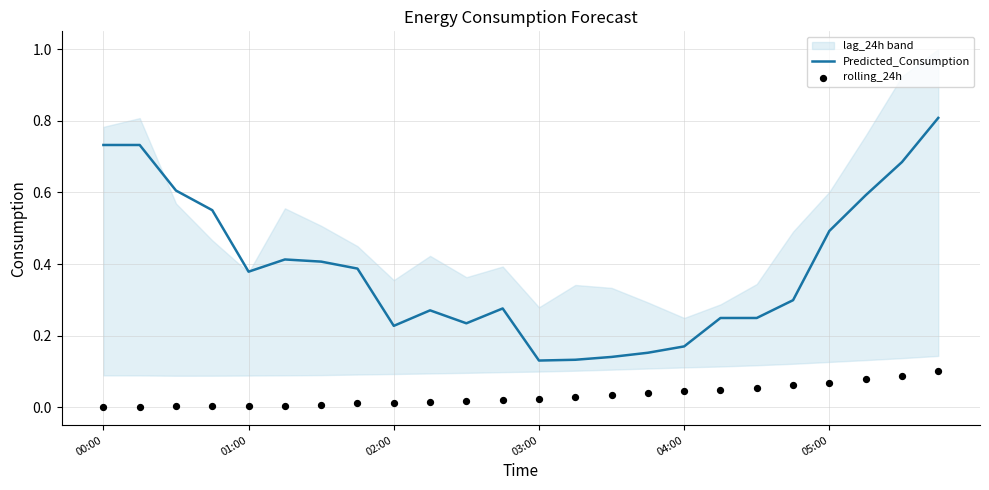

What is the total value across all series at 04:00?

0.2